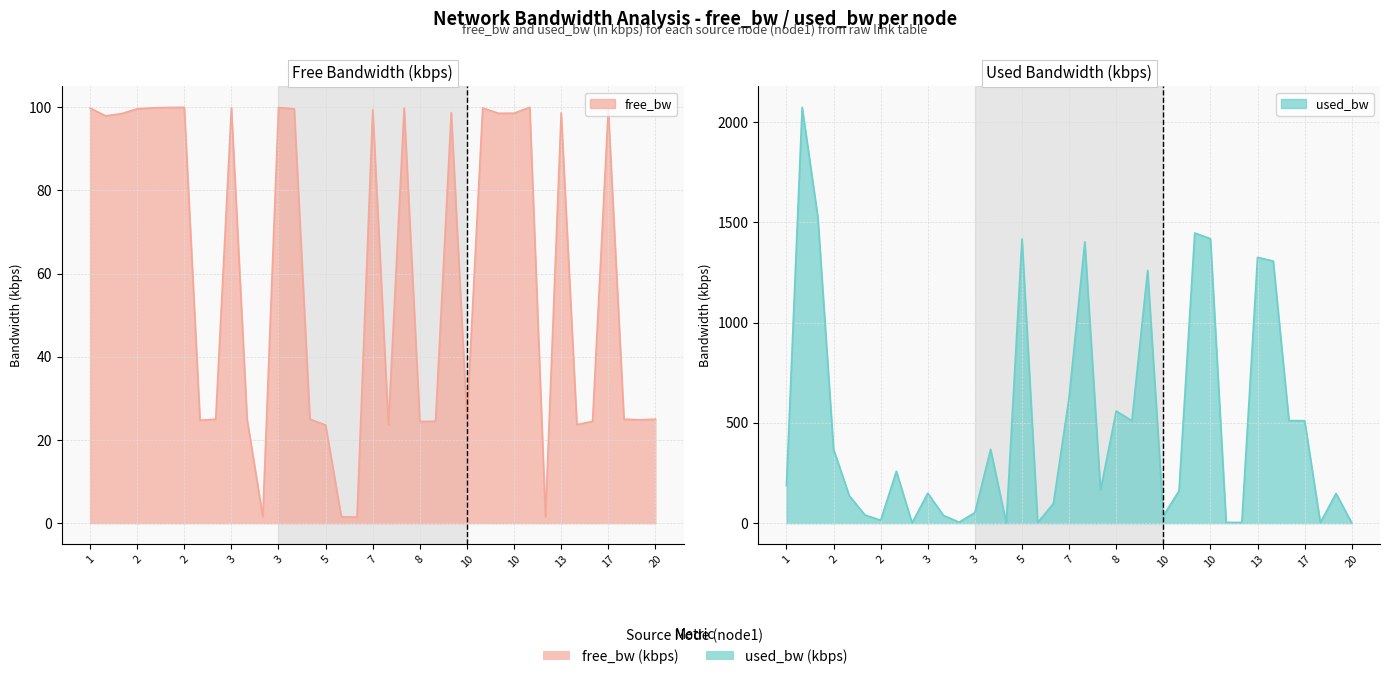

Reading left to right, what are all the values shown in this chart?

free_bw: 99.8	97.9	98.5	99.6	99.9	100.0	100.0	24.7	25.0	99.9	25.0	1.5	99.9	99.6	25.0	23.6	1.5	1.5	99.4	23.6	99.8	24.4	24.5	98.7	25.0	99.8	98.6	98.6	100.0	1.5	98.7	23.7	24.5	99.5	25.0	24.9	25.0
used_bw: 187.4	2074.4	1526.0	368.5	137.3	40.7	14.5	258.9	1.4	149.2	38.3	5.0	52.6	368.5	0.2	1417.5	2.6	97.9	627.7	1403.2	164.7	559.3	511.0	1260.2	36.0	161.1	1447.4	1418.7	3.7	3.8	1325.8	1307.3	511.6	511.0	2.6	148.0	1.3